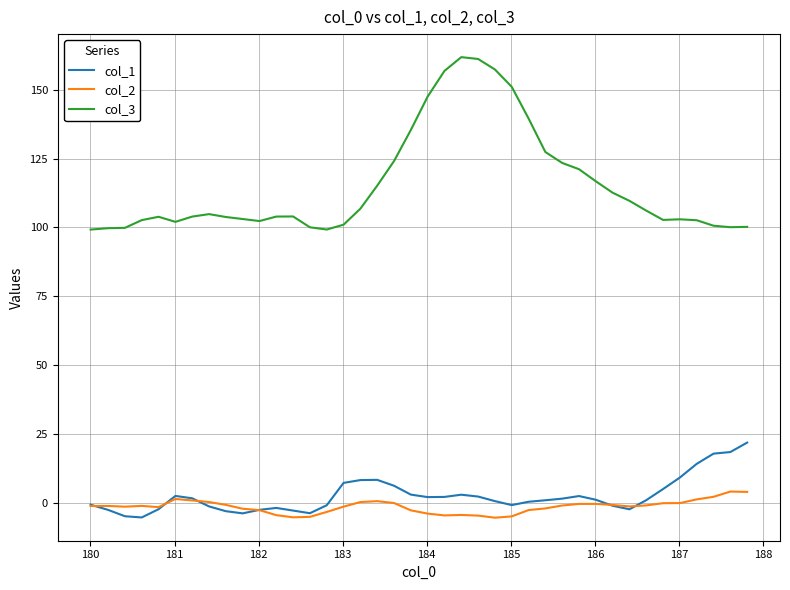

True or false: col_3 and col_1 cross at least once.

False